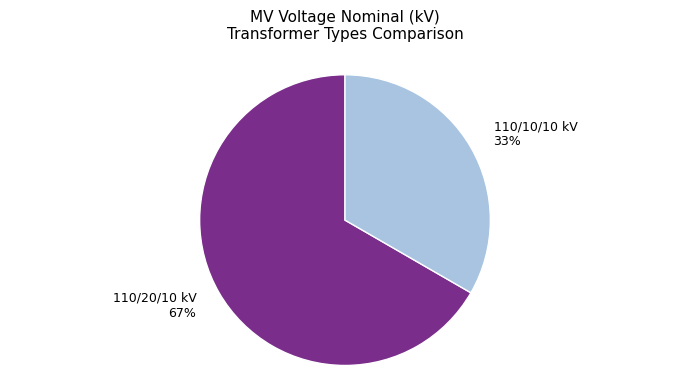

What is the ratio of the value at 110/20/10 kV to the value at 110/10/10 kV?

2.0